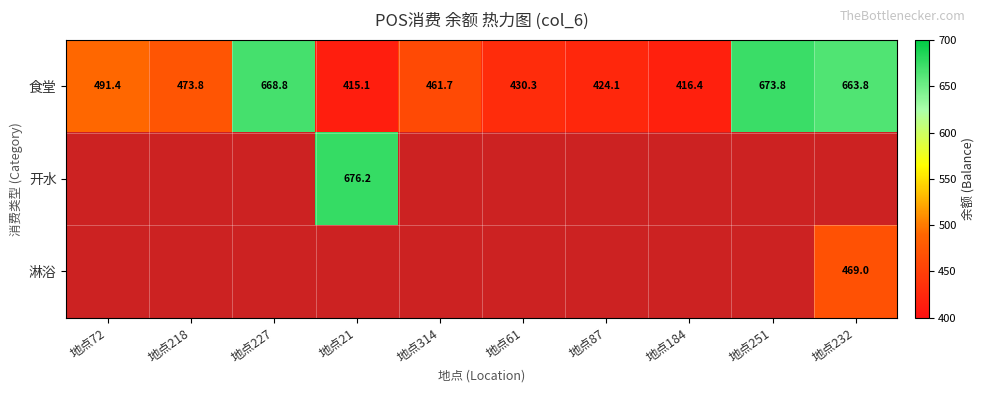

How many categories are shown in the chart?

10